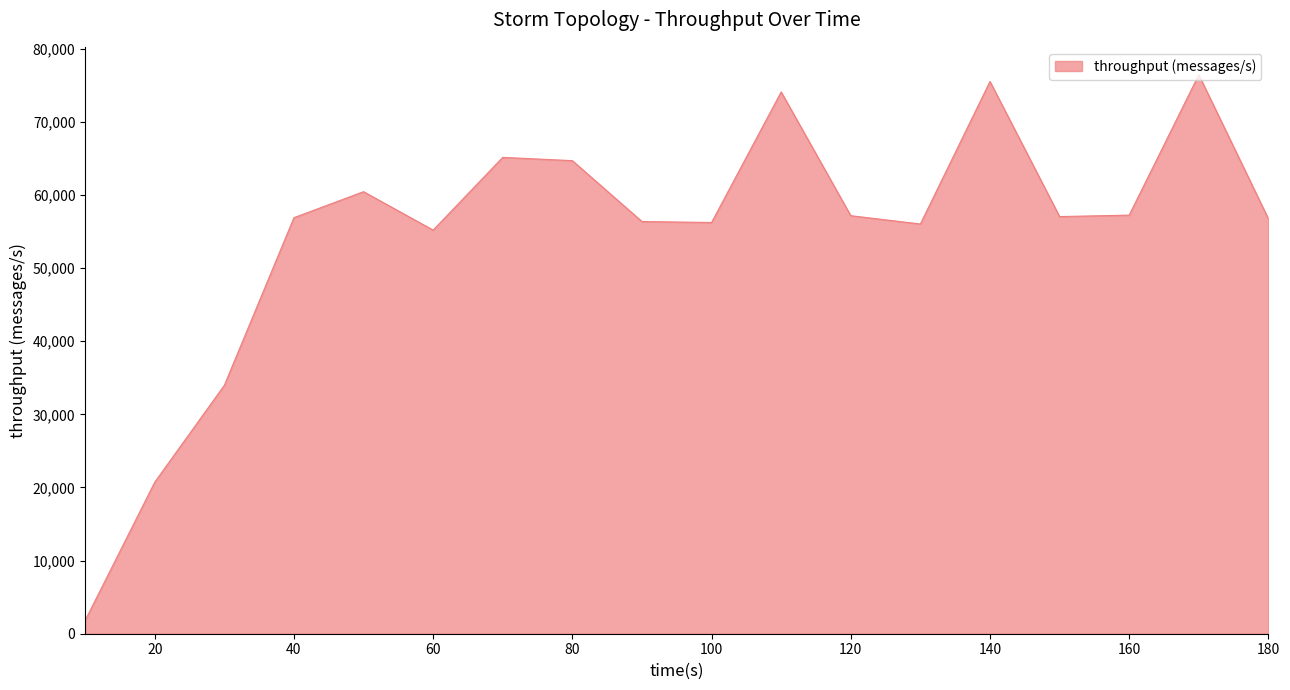

What is the difference between the maximum and minimum values?

74626